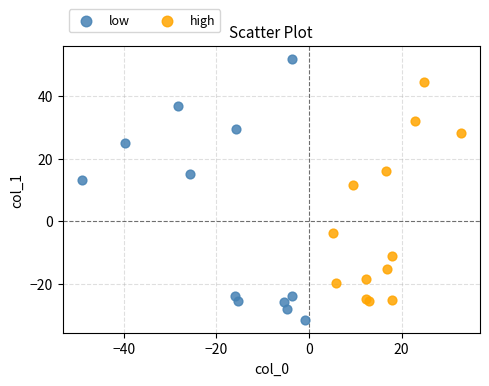

Which series has the largest Y range (max minus min)?

low